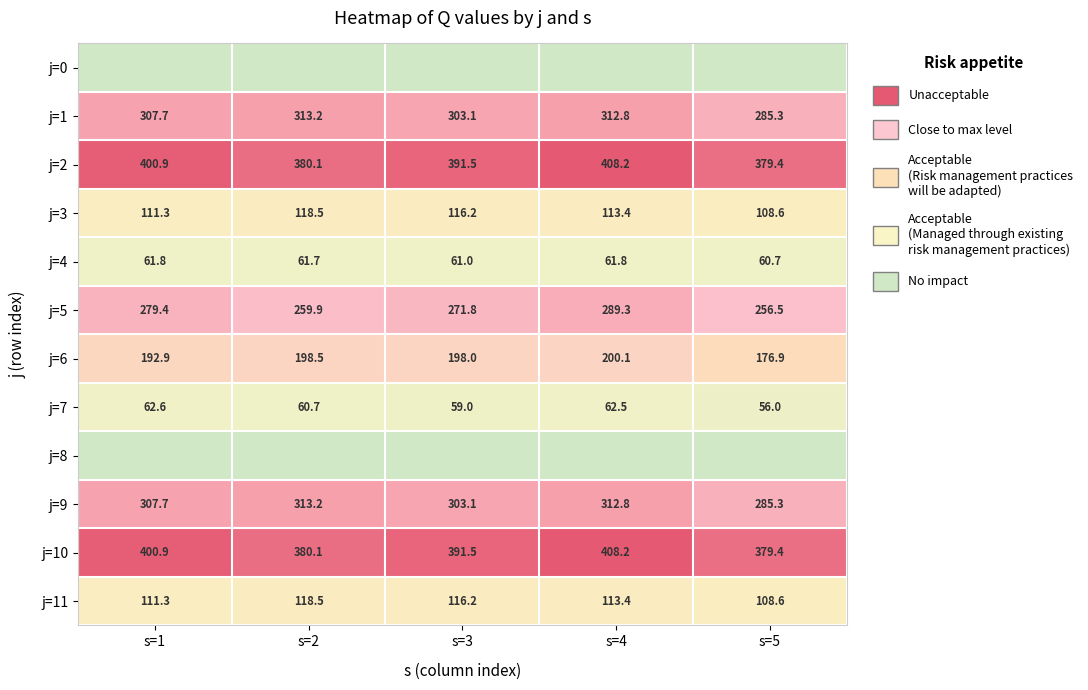

At how many categories does at least one series exceed 67?

5